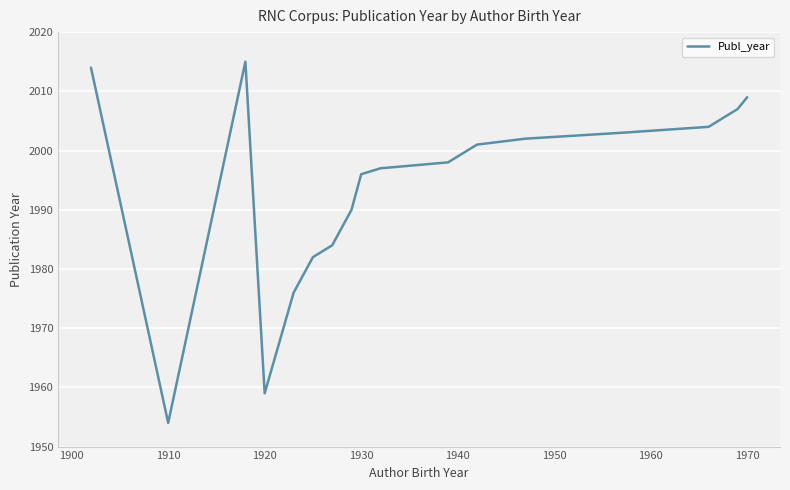

What is the difference between the maximum and minimum values?

61